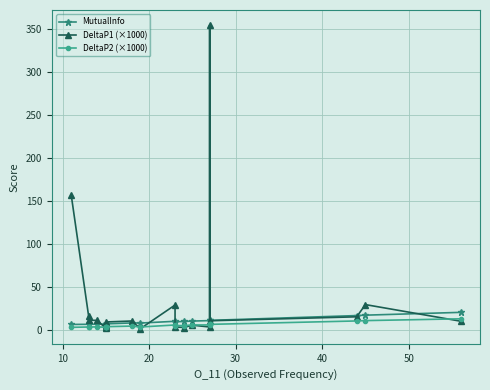

Is it true that MutualInfo equals 3.4 at 11?

False